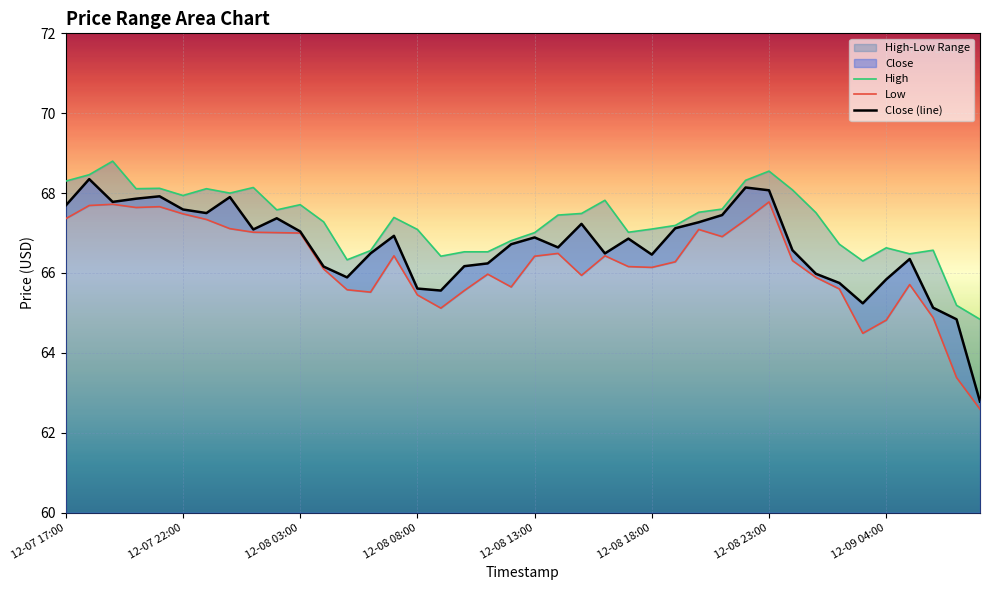

How many data points in Close are above 66?

30